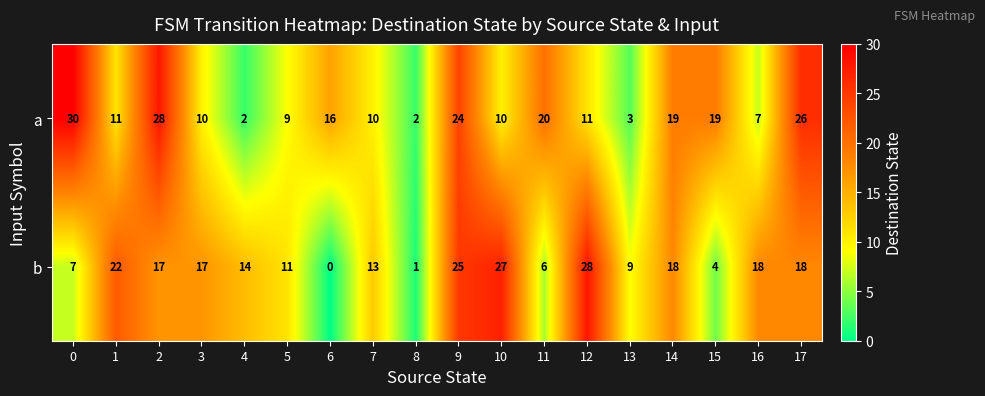

Rank the series by their average value, from highest to lowest.

a, b